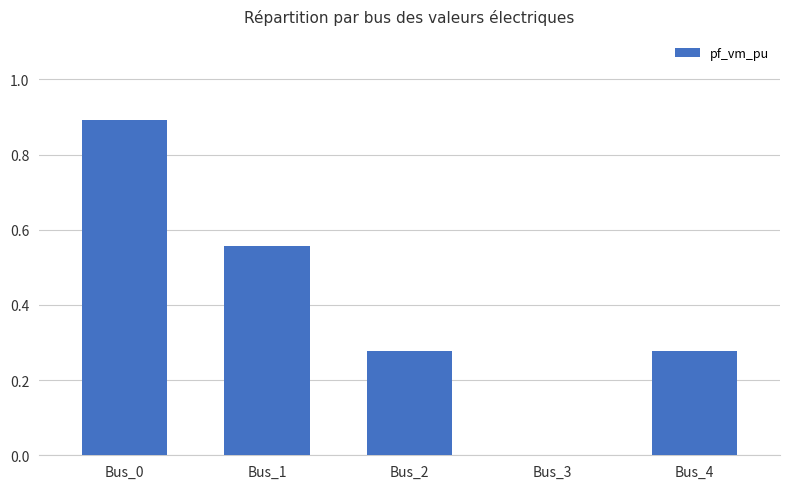

Between Bus_3 and Bus_1, which is larger?

Bus_1